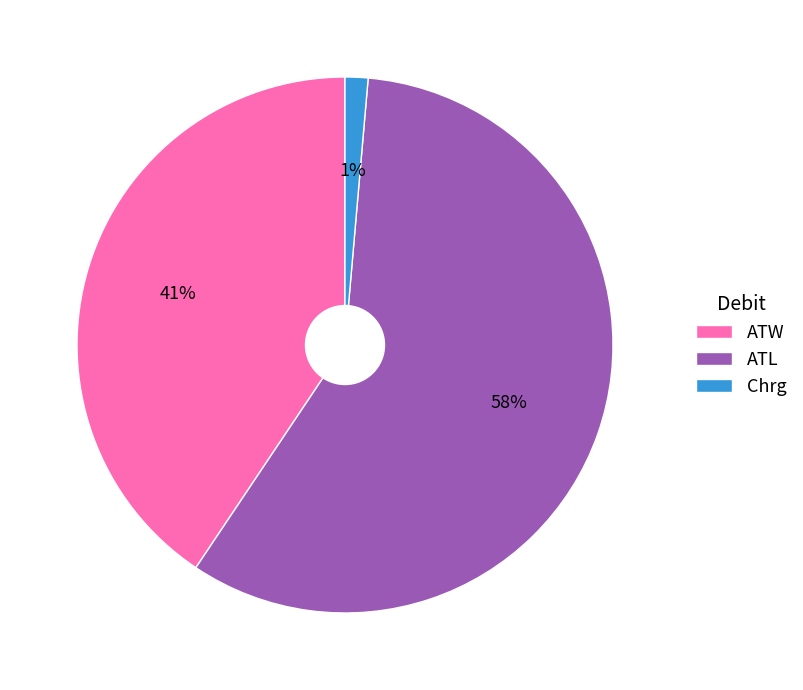

Is the sum of Chrg and ATL greater than half?

Yes